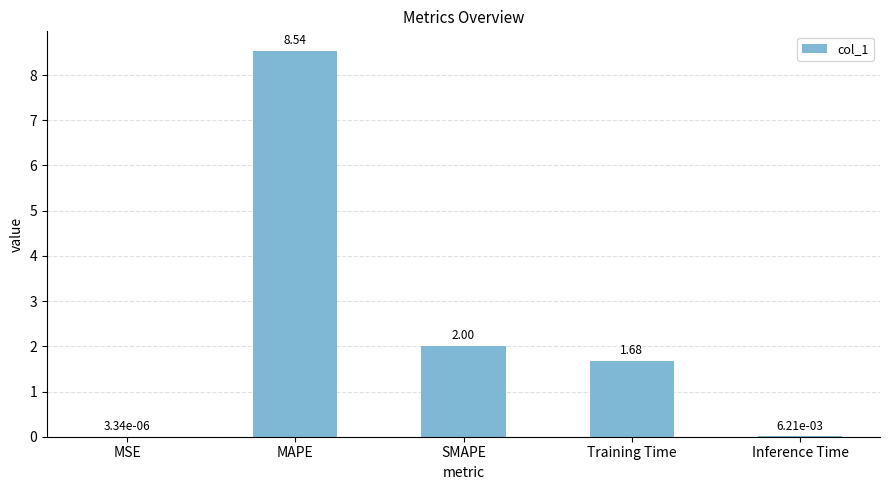

Does the chart contain stacked bars?

No